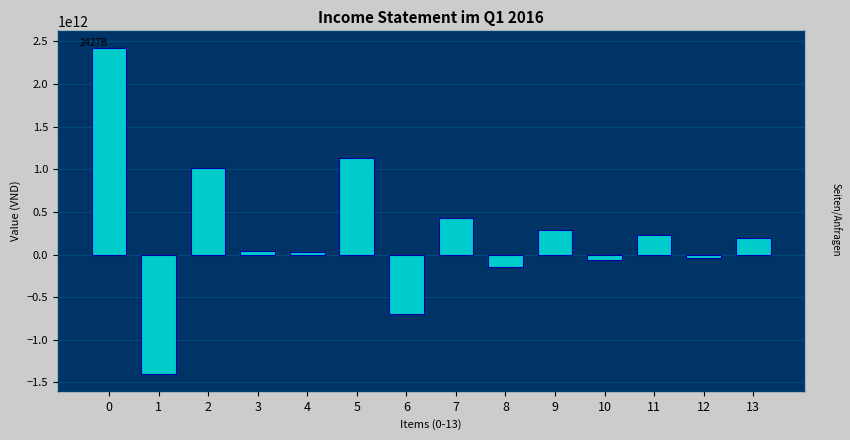

What is the maximum value shown in the chart?

2426913000000